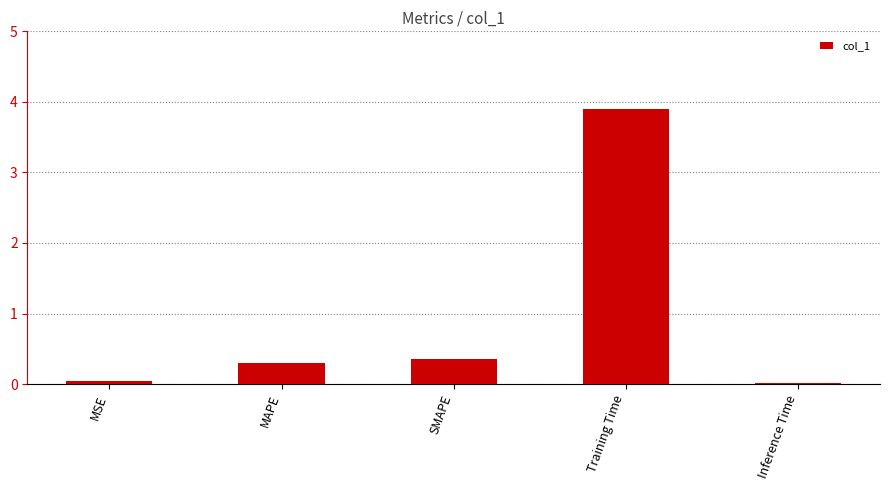

The chart shows a value of 3.9 at Training Time. True or false?

True